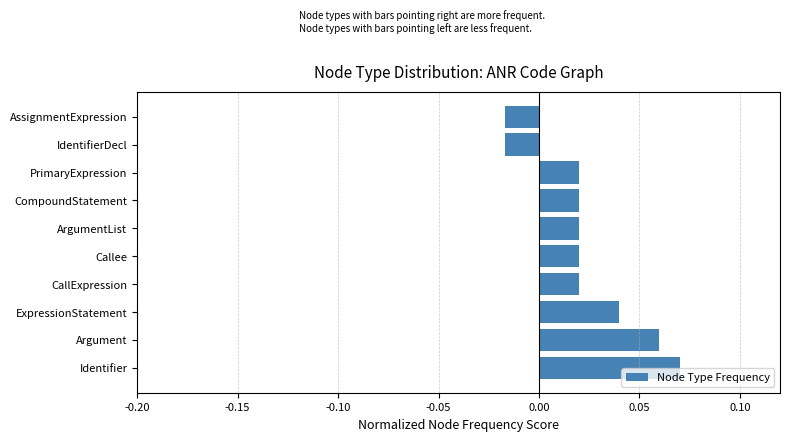

The value at Identifier is 0.0. True or false?

False